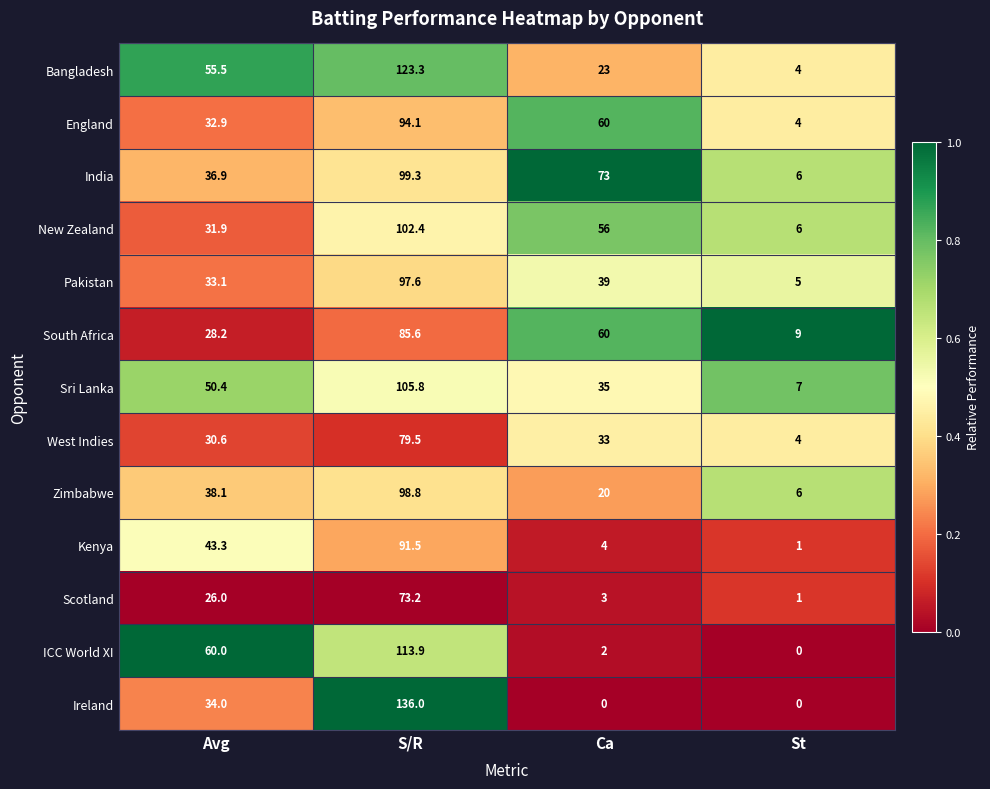

Between Avg and Ca, which series saw the biggest shift?

ICC World XI